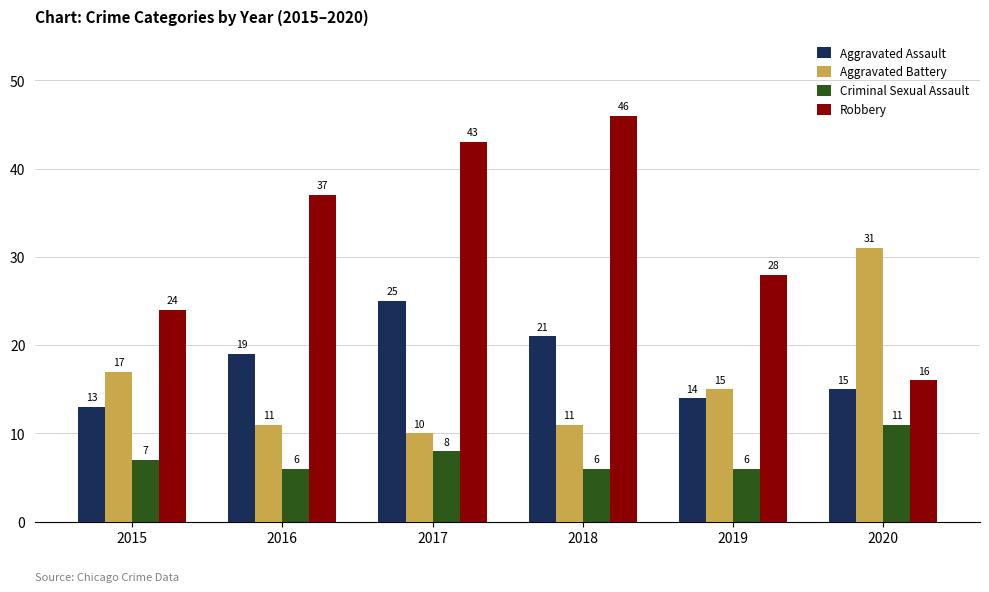

Which series has the largest total across all categories?

Robbery